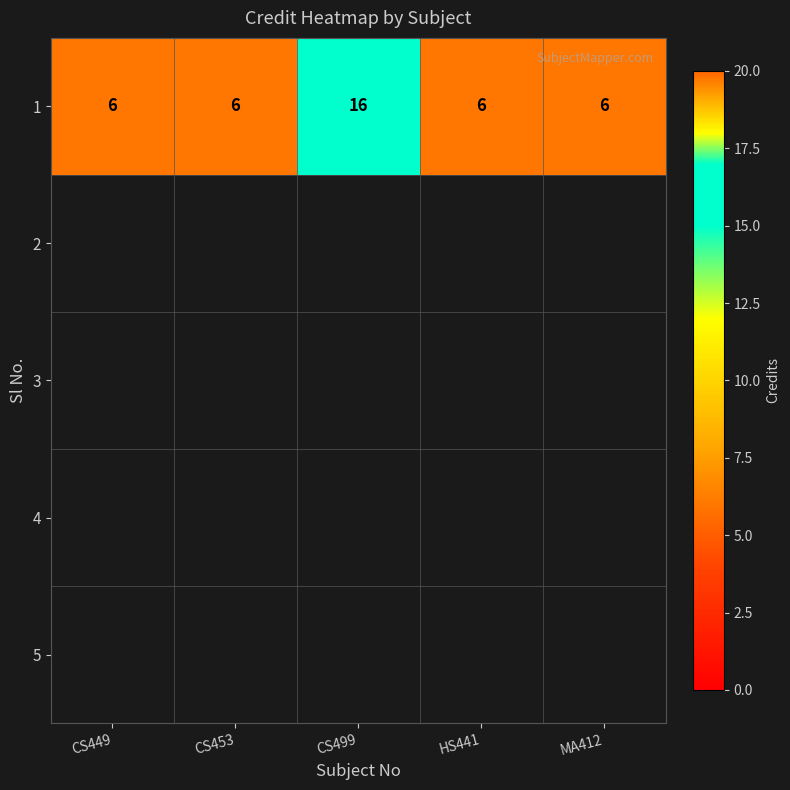

What is the greatest value displayed?

16